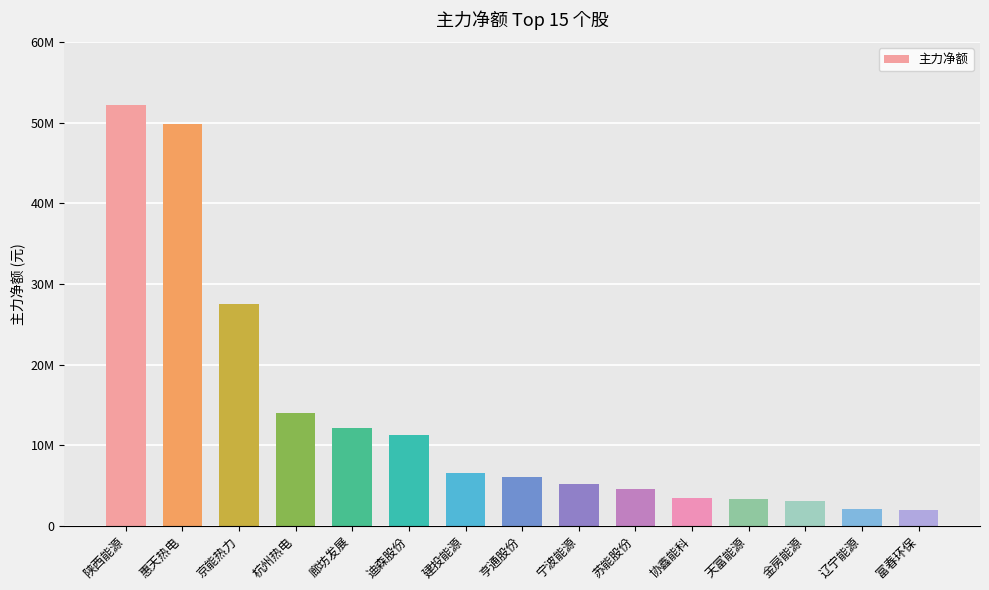

What is the difference between the values at 京能热力 and 陕西能源?

24691753